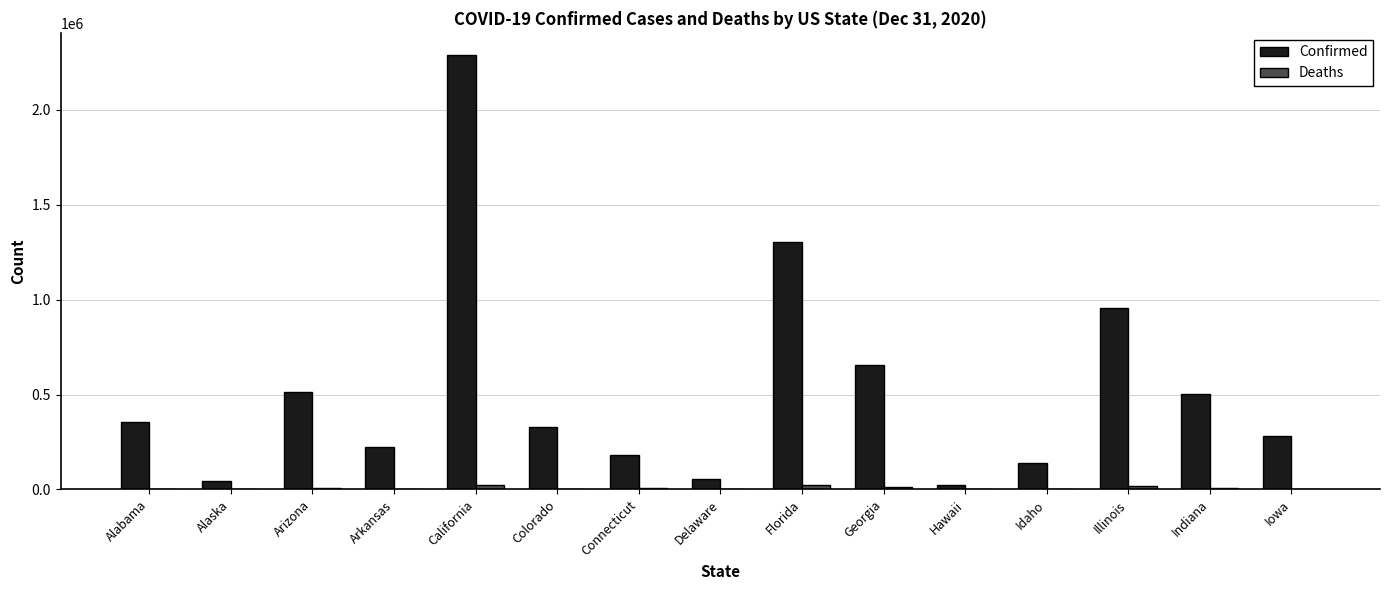

Which series changed the most between Delaware and Georgia?

Confirmed